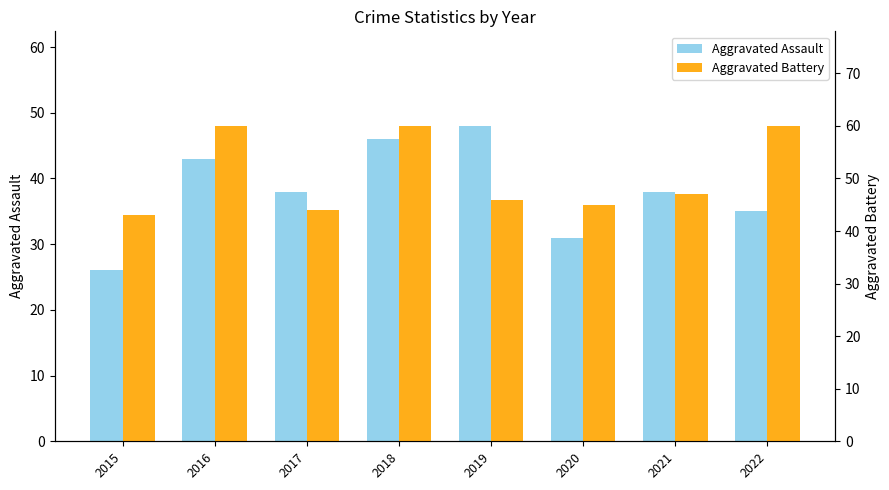

True or false: Aggravated Battery has a value of 23 at 2022.

False